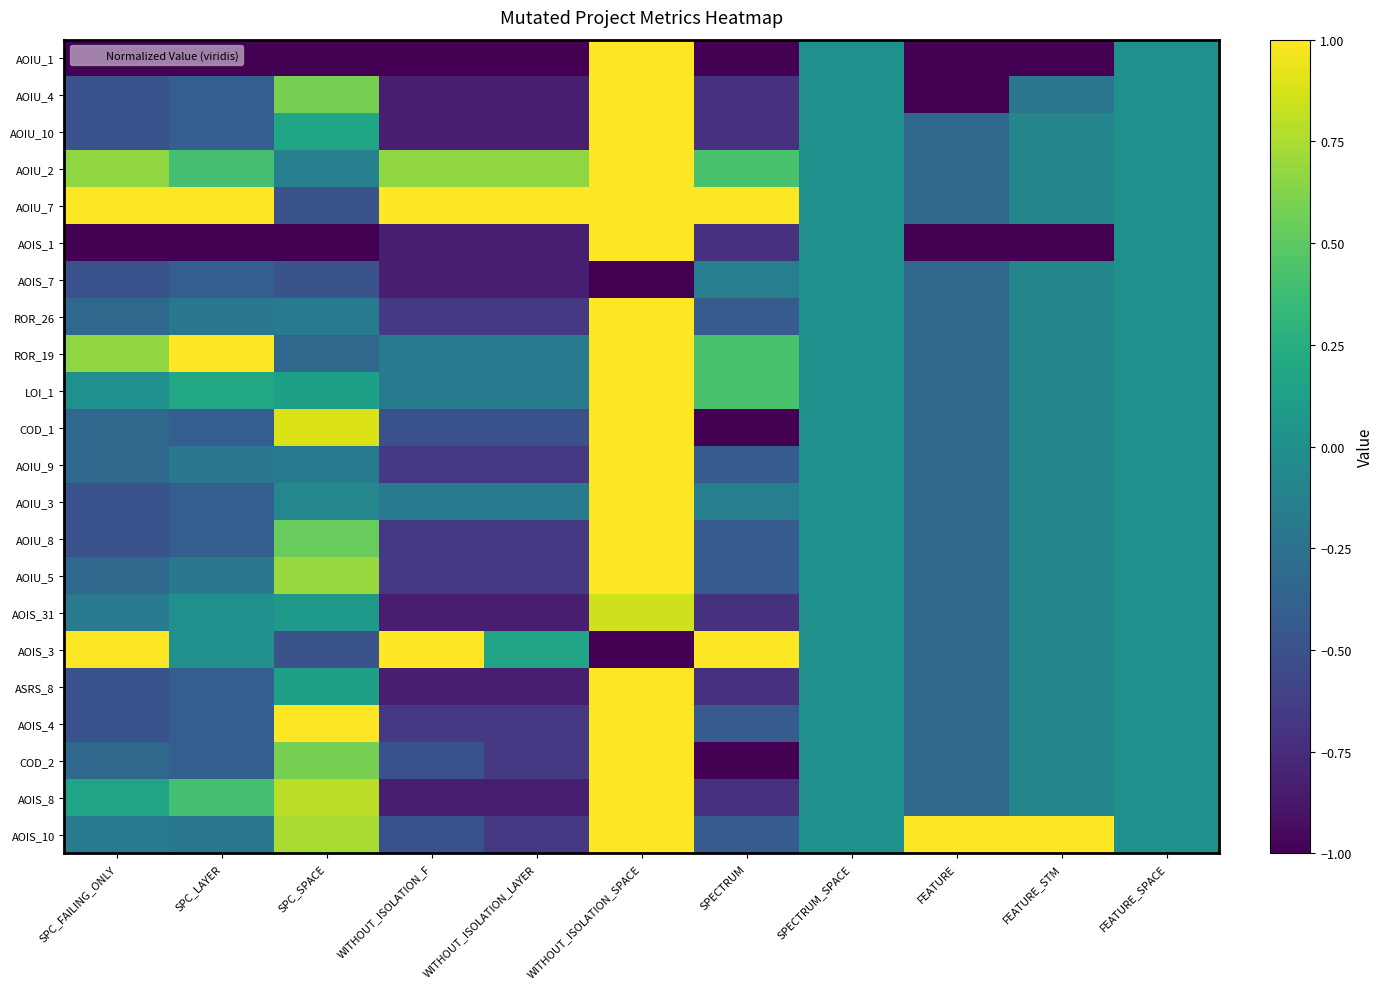

How many data points does each series have?

11